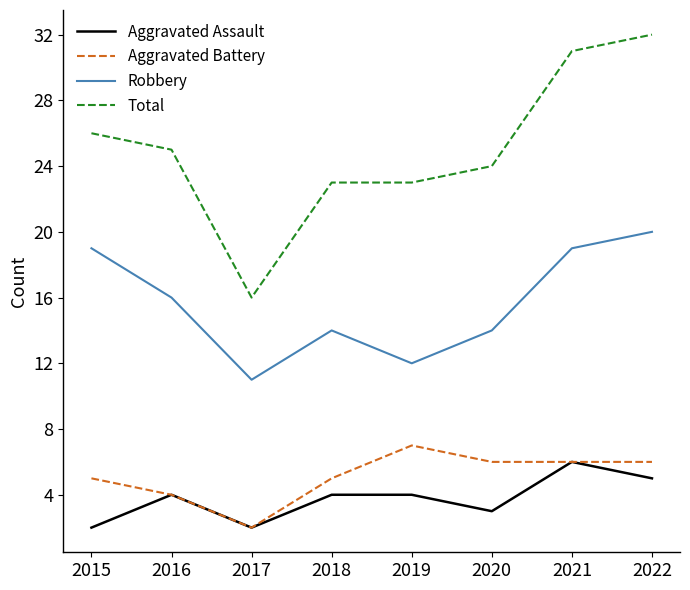

What are all the series names shown in the legend?

Aggravated Assault, Aggravated Battery, Robbery, Total